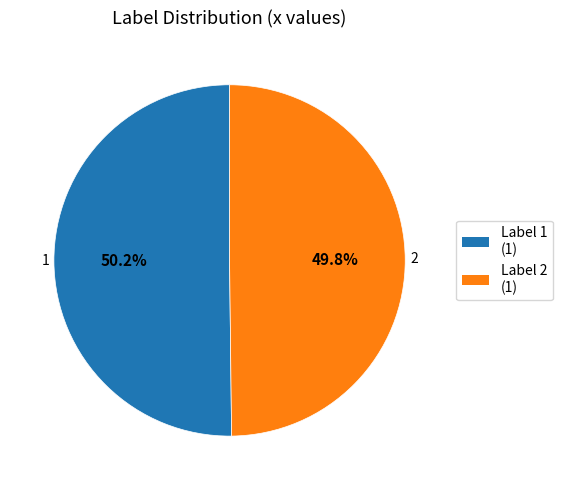

Is there any slice that represents more than half of the pie?

Yes